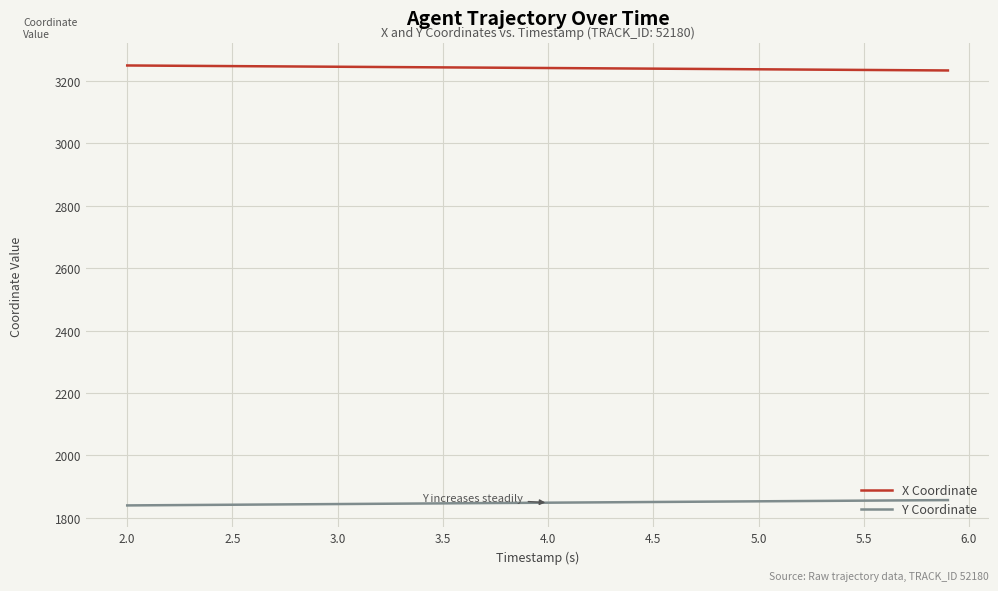

What is the minimum value shown in the chart?

1839.0